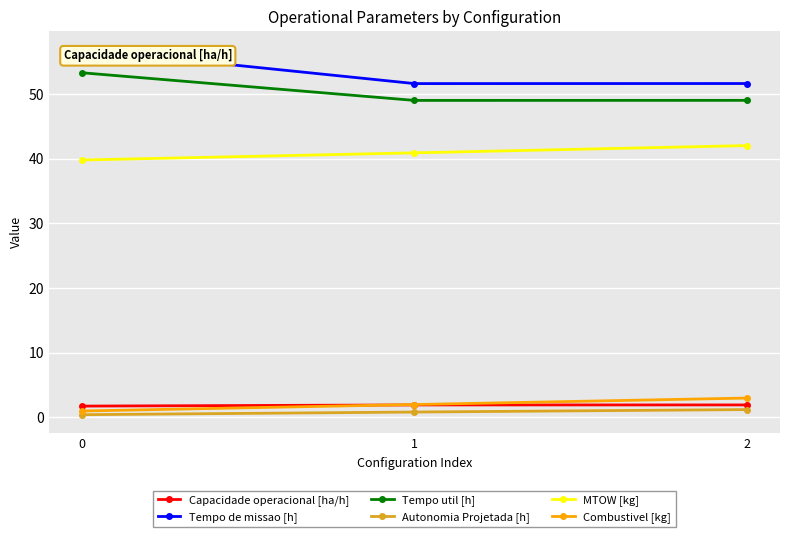

At which label is Tempo de missao [h] closest to 54?

2